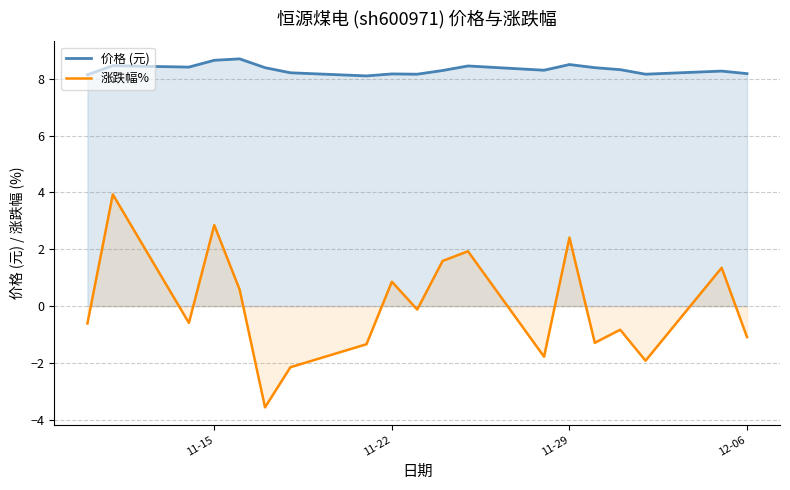

How many interior local peaks does the 价格 (元) series have?

6